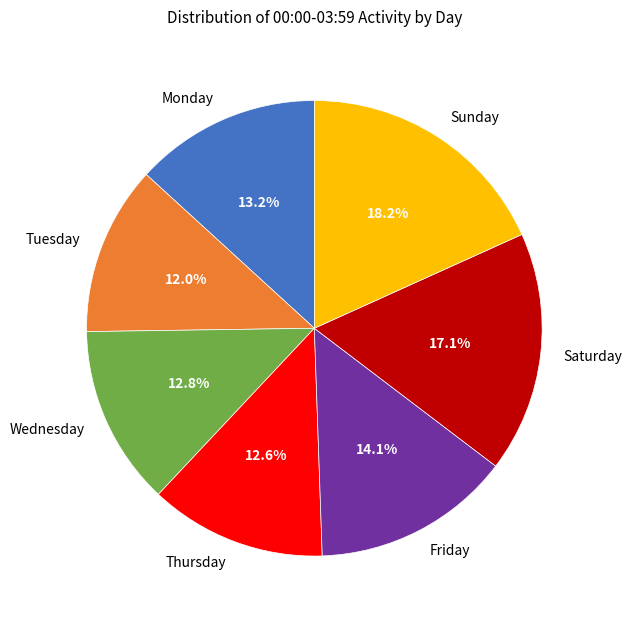

Between Monday and Tuesday, which is larger?

Monday